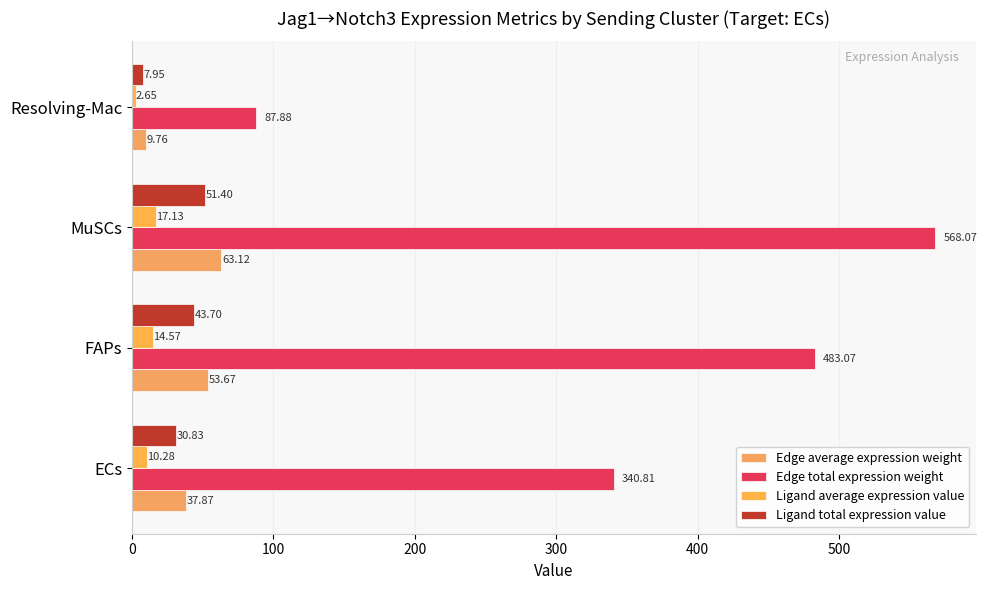

Which series has the largest total across all categories?

Edge total expression weight